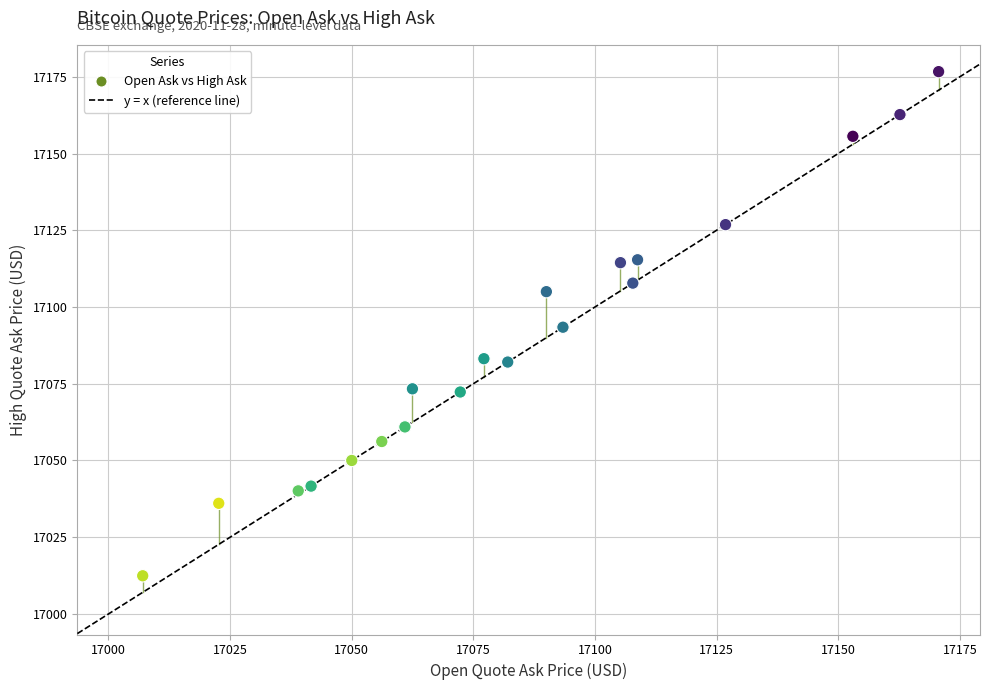

What is the range of Y values (max minus min)?

164.2